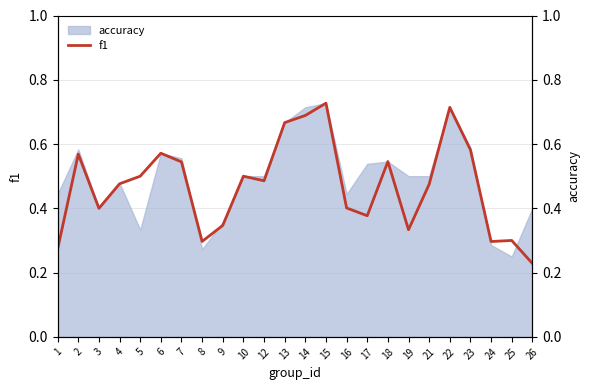

What is the minimum value shown in the chart?

0.2